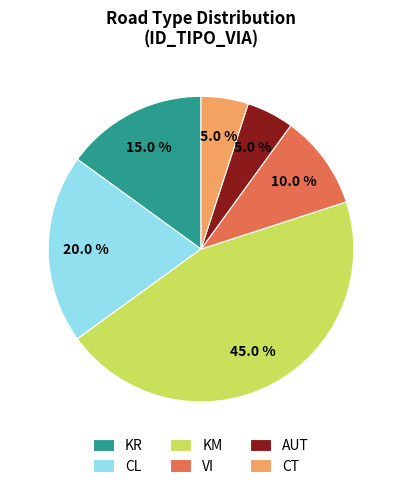

Which category has the biggest portion of the pie?

KM